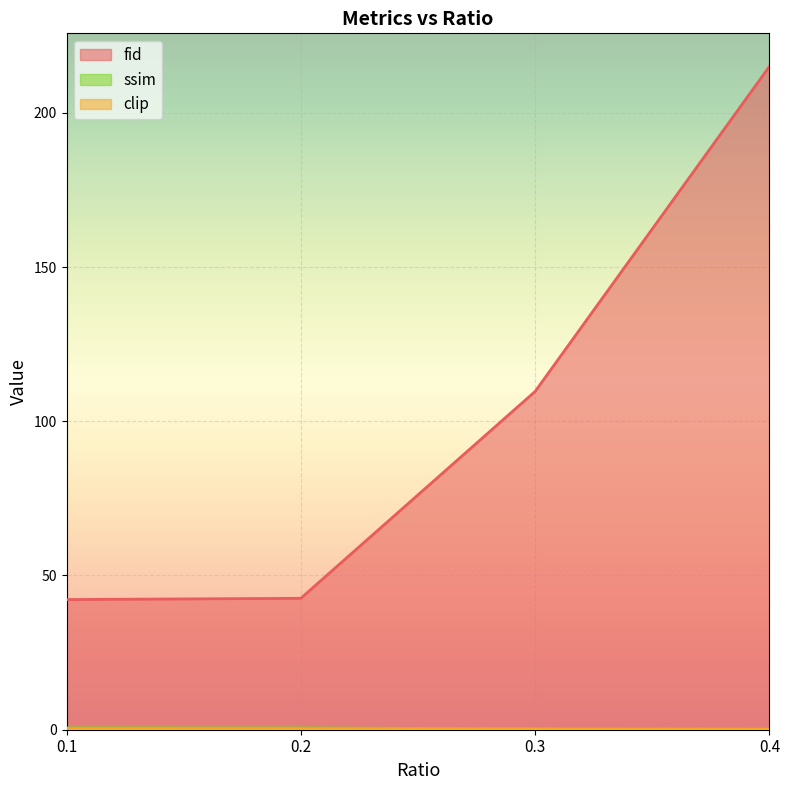

At how many categories does at least one series exceed 104?

2